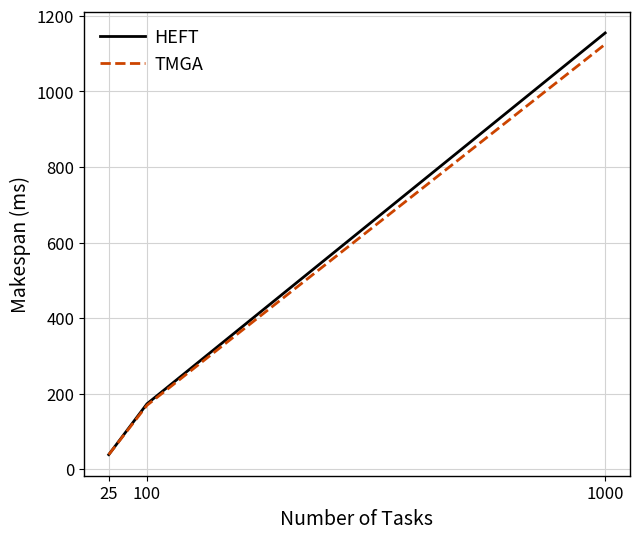

How many series are shown in this chart?

2